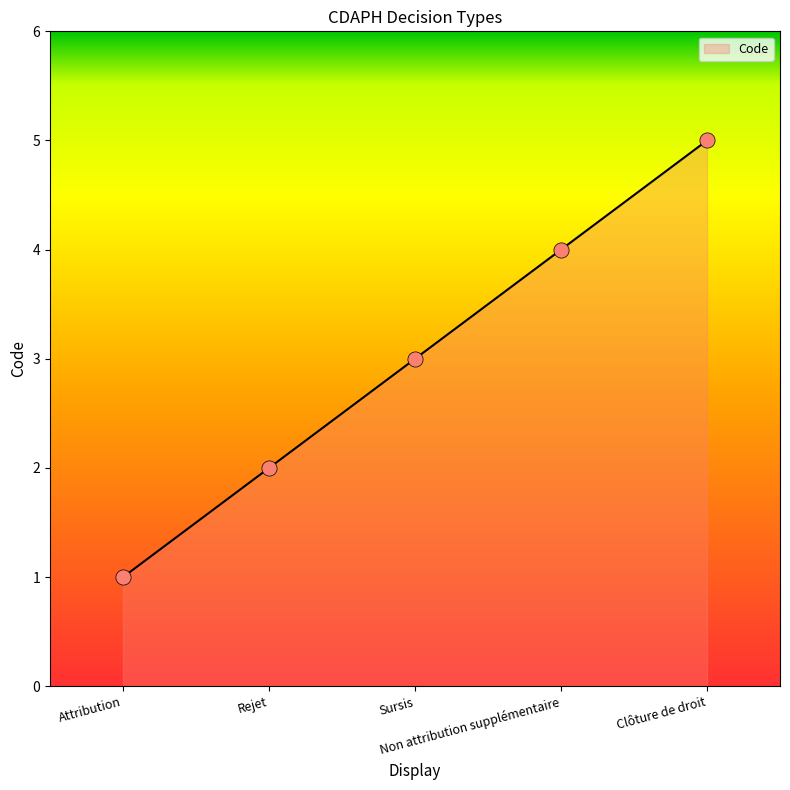

Which has a higher value, Clôture de droit or Attribution?

Clôture de droit